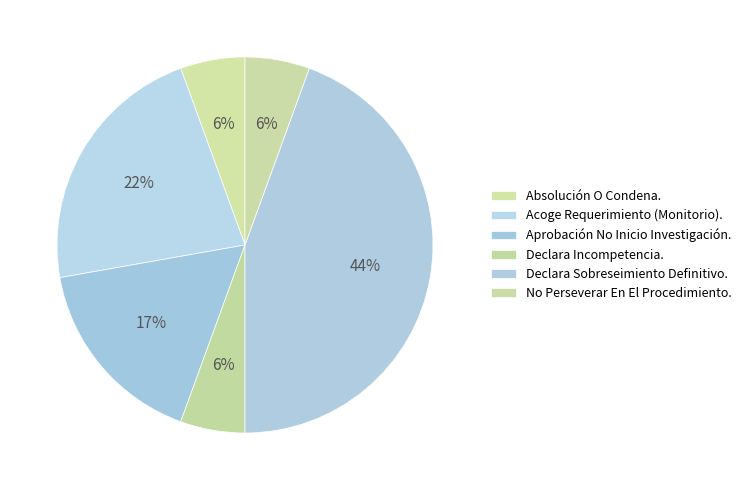

How many slices are in this pie chart?

6